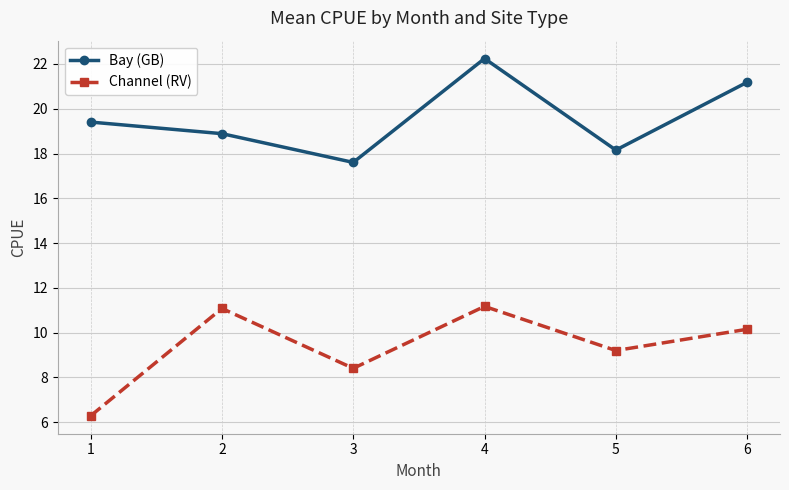

True or false: Bay (GB) has more than 0 points higher than both neighbors.

True